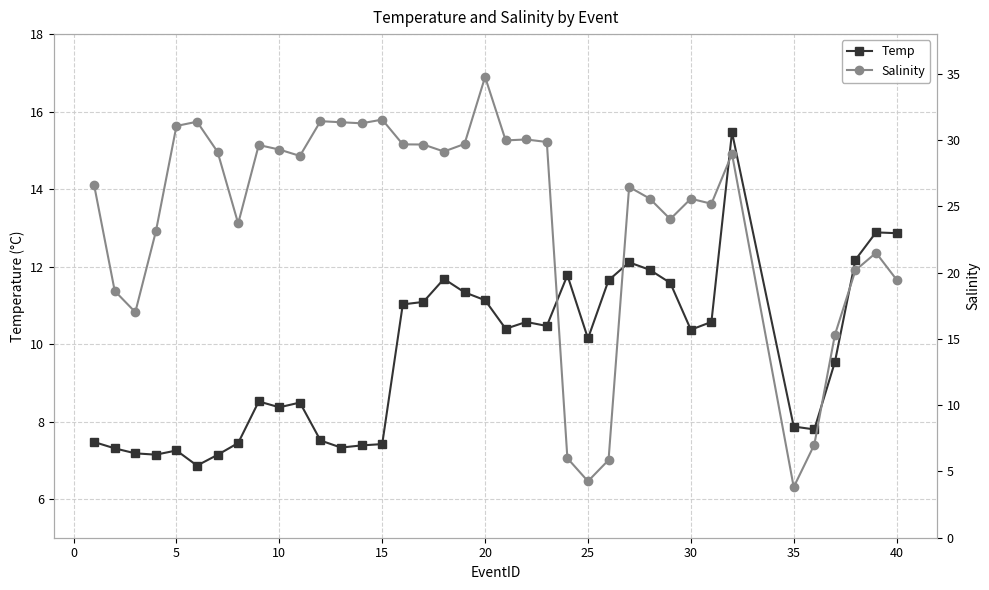

What is the maximum value for Temp?

15.5